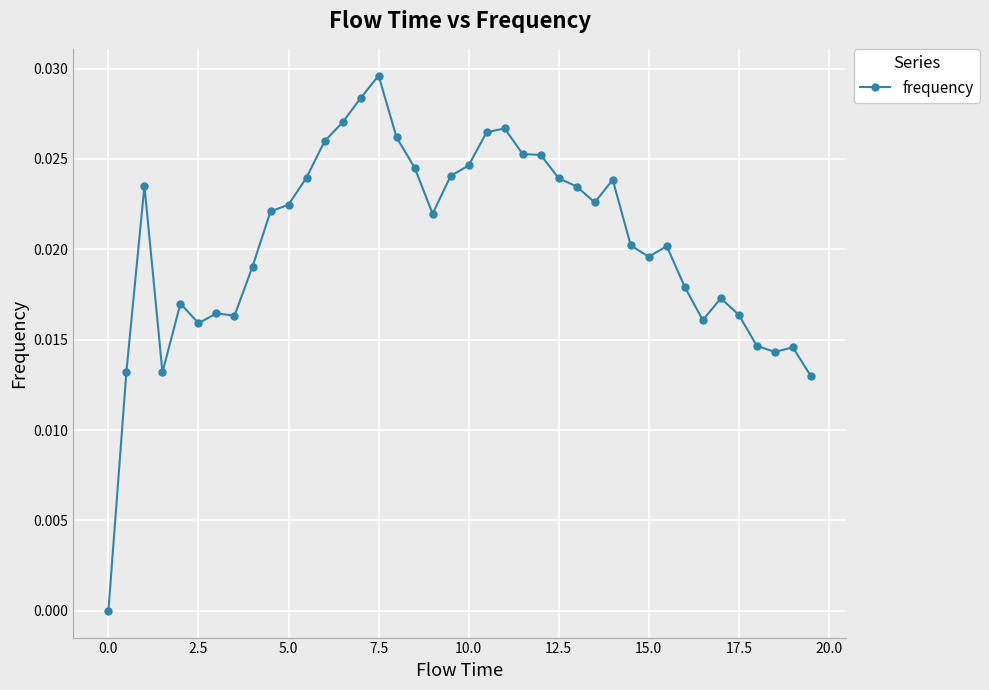

True or false: the data has more than 1 interior local peaks.

True